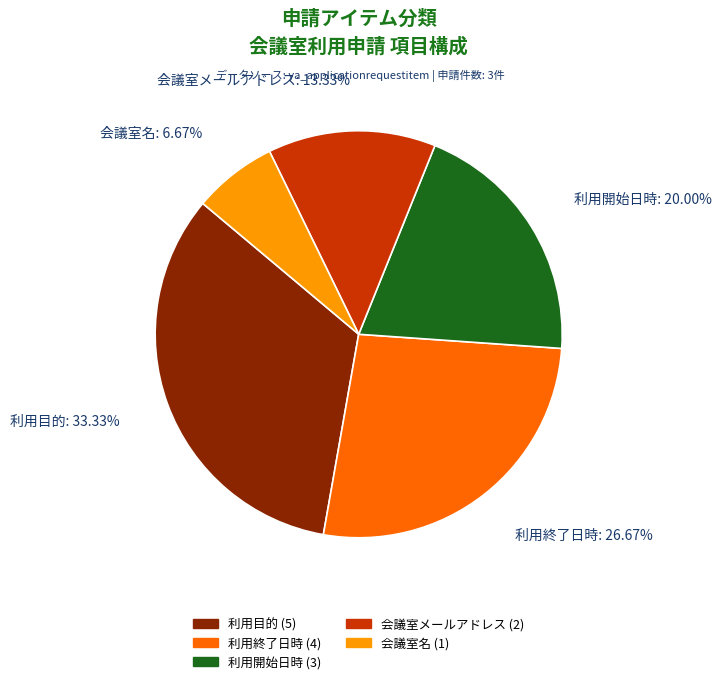

Is it true that 会議室名 is 7% of the pie?

True